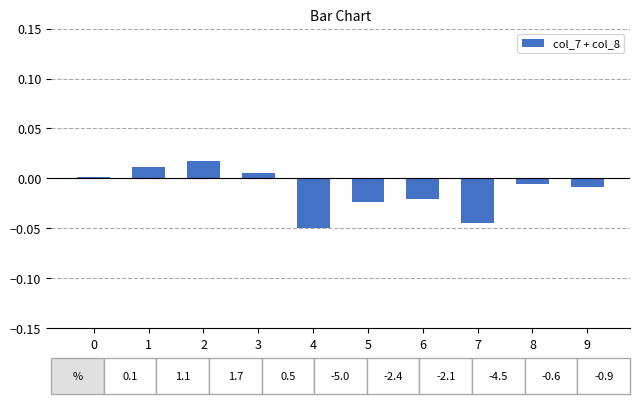

True or false: the data shows -0.0 at 8.

True